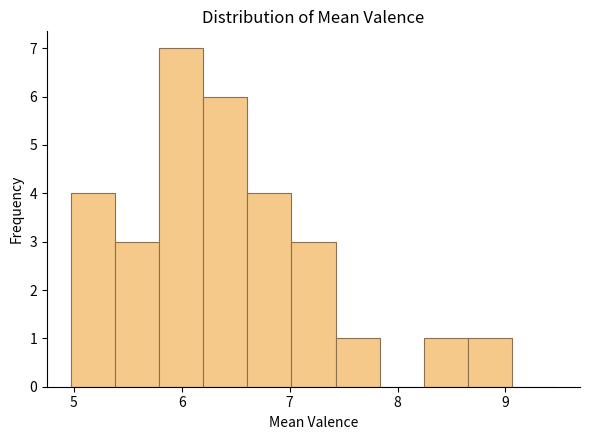

Reading left to right, list every bar in this chart as the range it spans on the x-axis followed by its height. Neither the bar edges nor the heights are printed on the chart, so give them approximately, as read against the axes.

5.0 to 5.4: 4
5.4 to 5.8: 3
5.8 to 6.2: 7
6.2 to 6.6: 6
6.6 to 7.0: 4
7.0 to 7.4: 3
7.4 to 7.8: 1
7.8 to 8.2: 0
8.2 to 8.7: 1
8.7 to 9.1: 1
9.1 to 9.5: 0